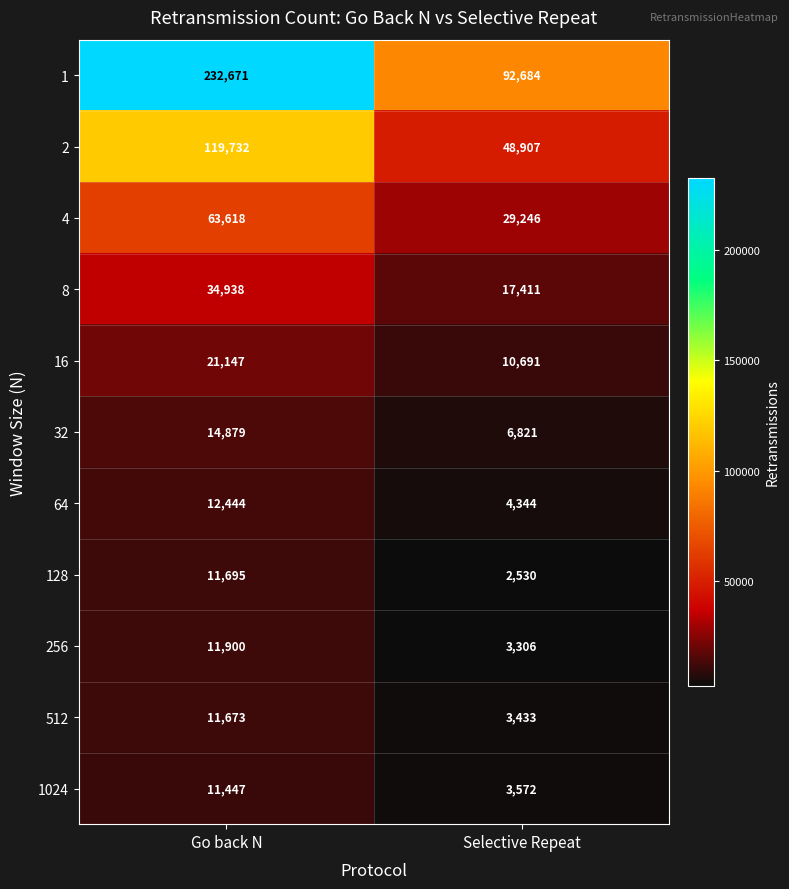

Read the 128 value at Go back N, to the nearest 100.

11700